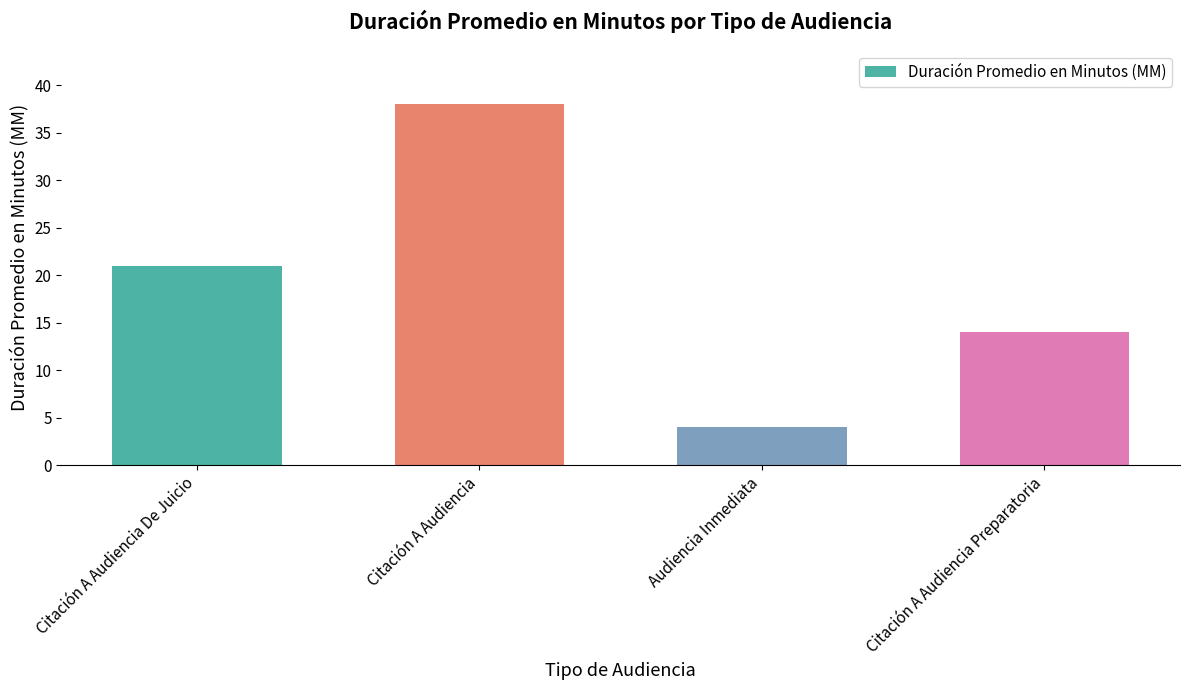

What is the minimum value shown in the chart?

4